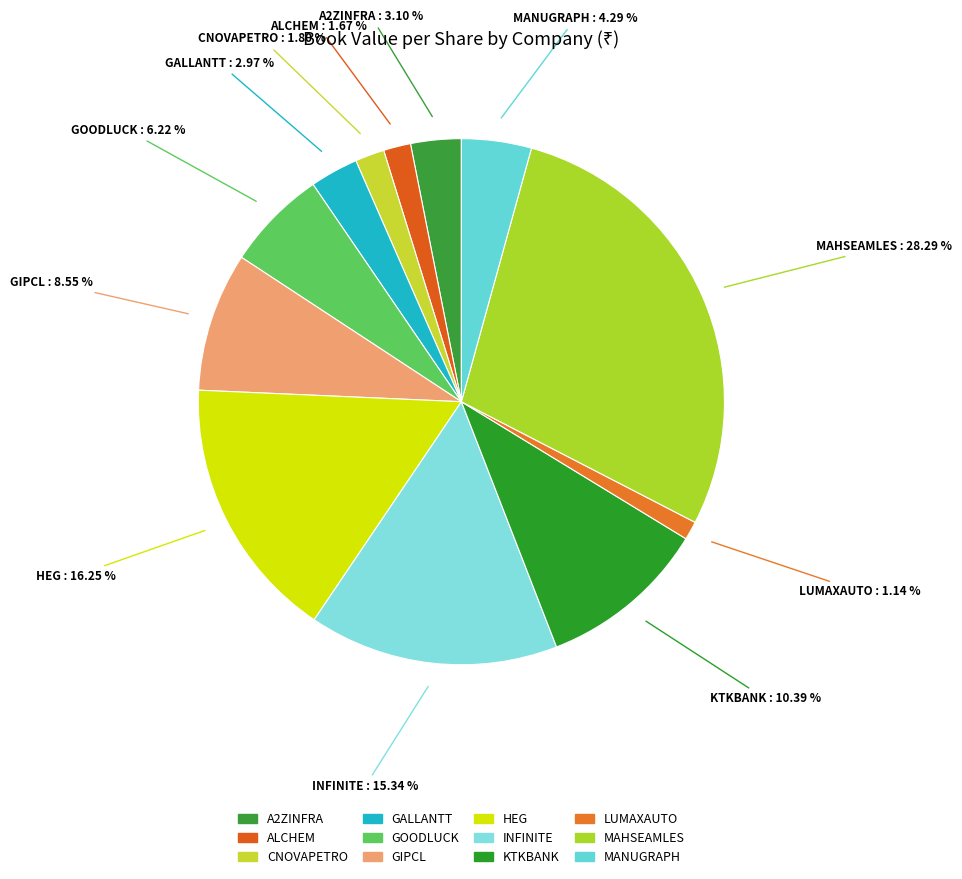

Which slice is the smallest?

LUMAXAUTO